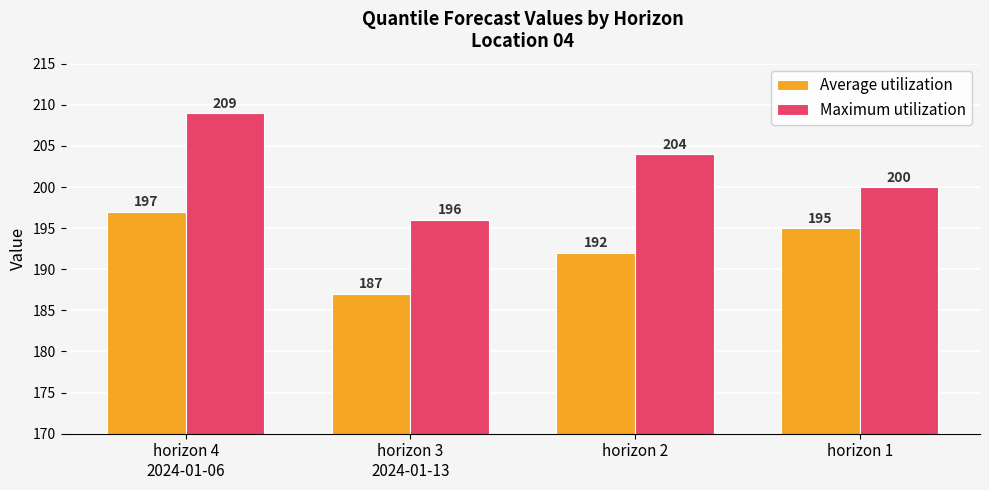

What is the approximate value of Maximum utilization at horizon 2, to the nearest 10?

200